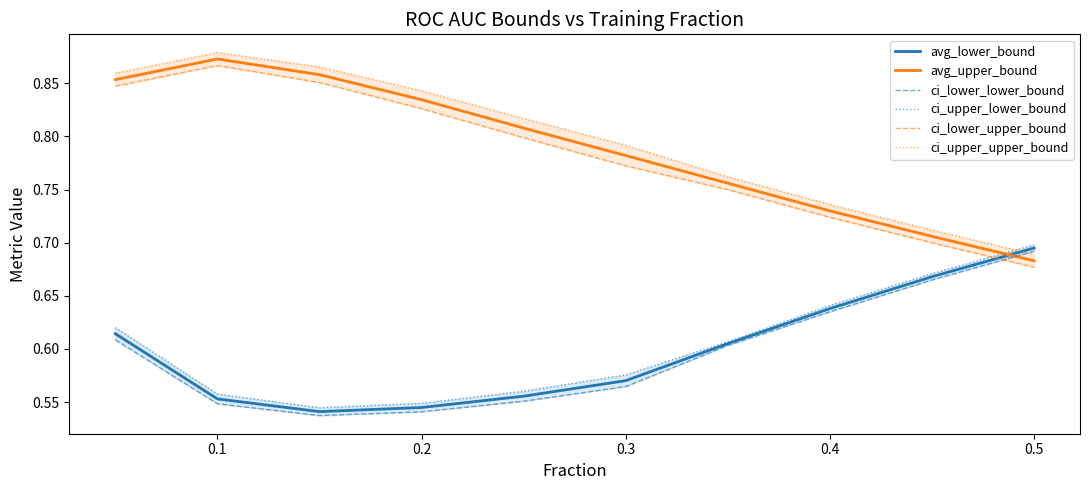

Reading right to left, transcribe all the data shown in this chart.

avg_lower_bound: 0.7	0.7	0.6	0.6	0.6	0.6	0.5	0.5	0.6	0.6
avg_upper_bound: 0.7	0.7	0.7	0.8	0.8	0.8	0.8	0.9	0.9	0.9
ci_lower_lower_bound: 0.7	0.7	0.6	0.6	0.6	0.6	0.5	0.5	0.5	0.6
ci_upper_lower_bound: 0.7	0.7	0.6	0.6	0.6	0.6	0.5	0.5	0.6	0.6
ci_lower_upper_bound: 0.7	0.7	0.7	0.8	0.8	0.8	0.8	0.9	0.9	0.8
ci_upper_upper_bound: 0.7	0.7	0.7	0.8	0.8	0.8	0.8	0.9	0.9	0.9